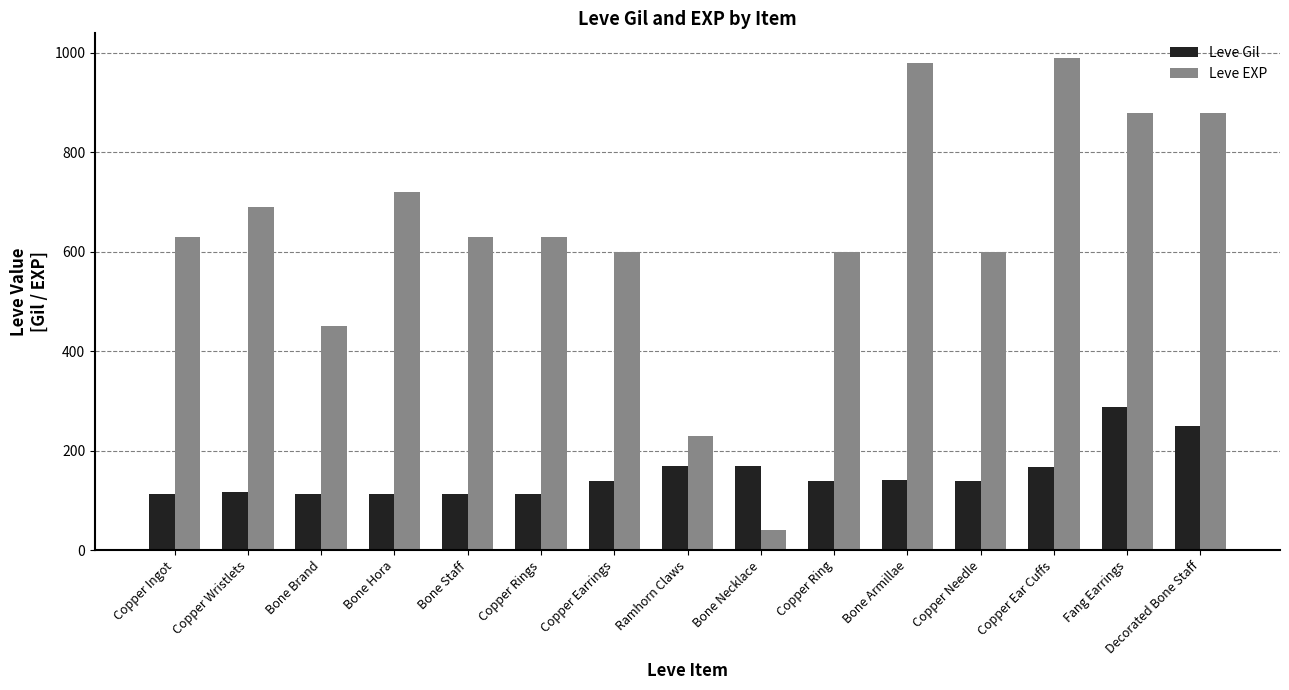

Is it true that Leve EXP equals 880 at Decorated Bone Staff?

True